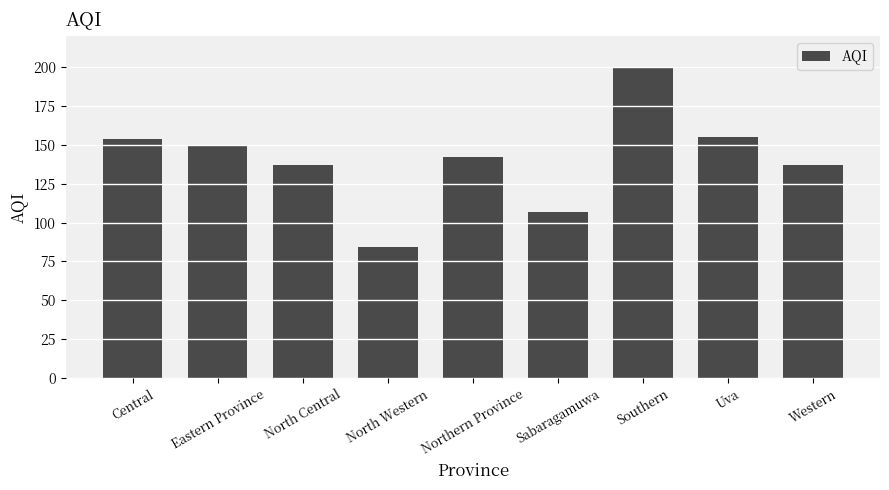

Reading left to right, transcribe all the data shown in this chart.

Central=154	Eastern Province=150	North Central=137	North Western=84	Northern Province=142	Sabaragamuwa=107	Southern=200	Uva=155	Western=137